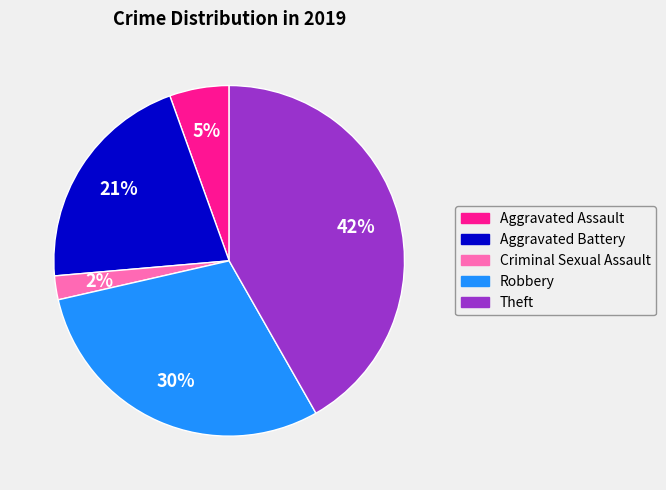

To the nearest percent, what is the average slice percentage?

20%